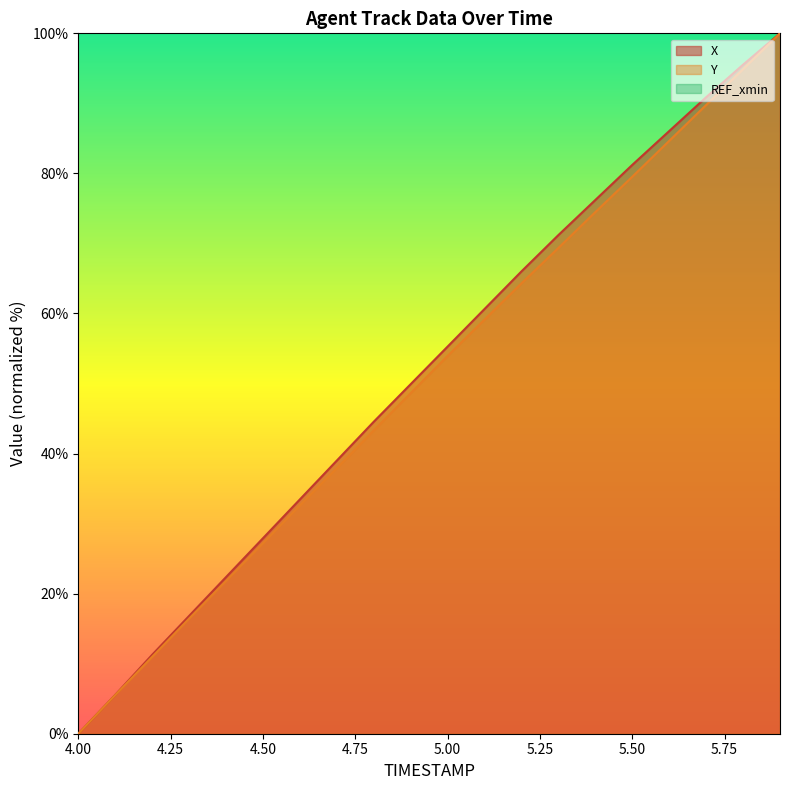

Is the value of Y at 4.7 greater than the value of X at 5.7?

No